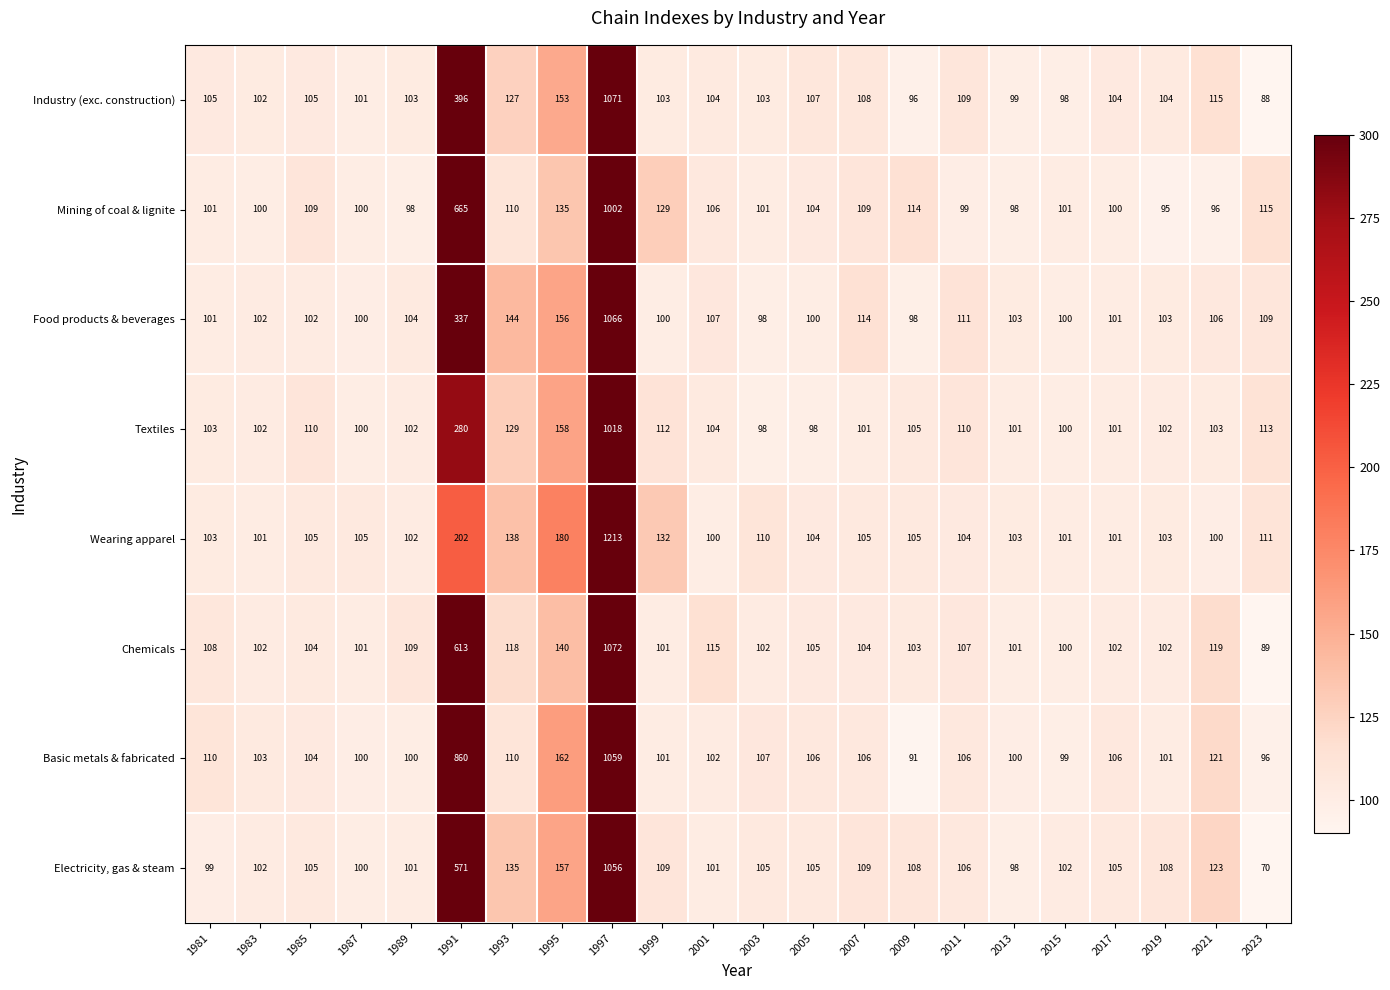

Rank the series by their maximum value, from lowest to highest.

Mining of coal & lignite, Textiles, Electricity, gas & steam, Basic metals & fabricated, Food products & beverages, Industry (exc. construction), Chemicals, Wearing apparel